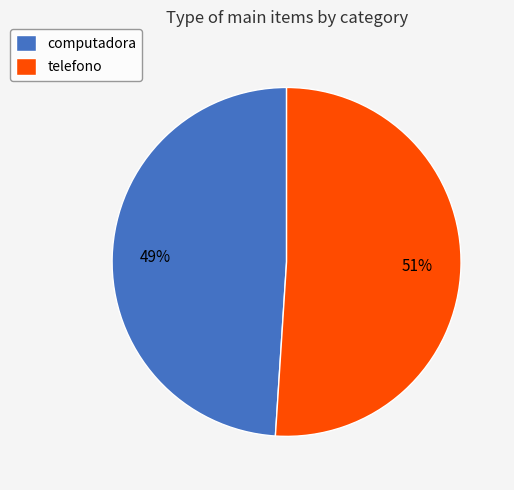

To the nearest percent, what is the combined percentage of computadora and telefono?

100%